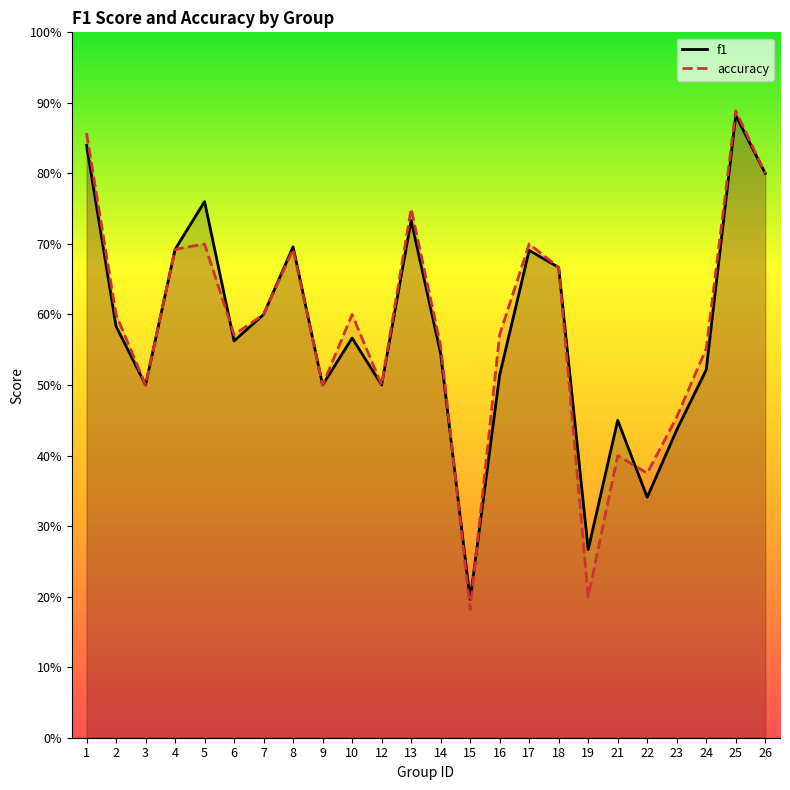

How many data points does each series have?

24